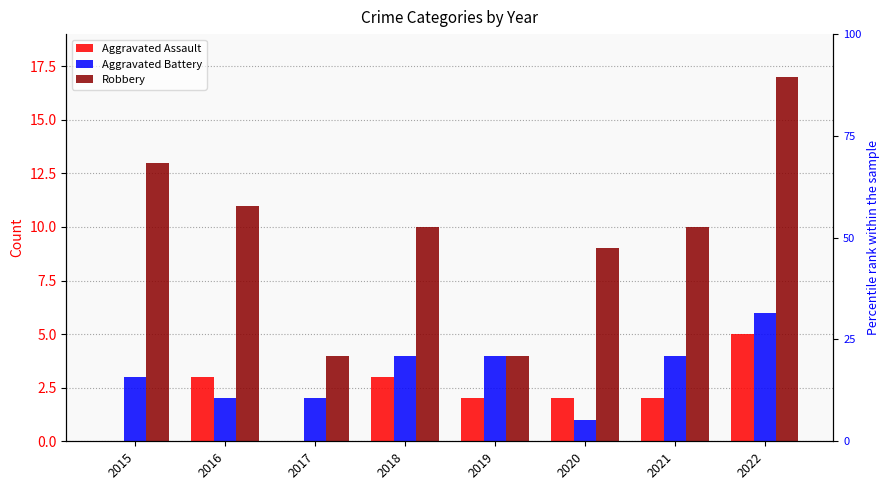

Between 2022 and 2021, which is larger?

2022